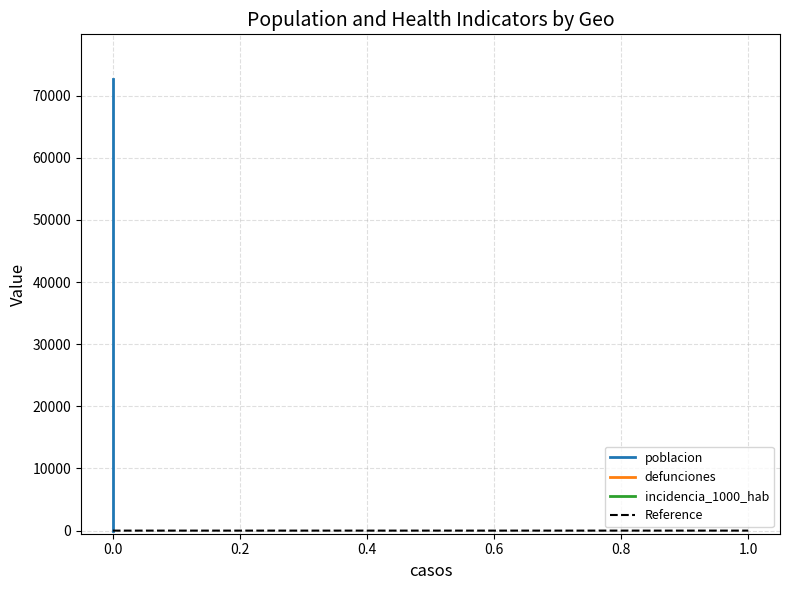

Is this an area chart (filled region under the line)?

No